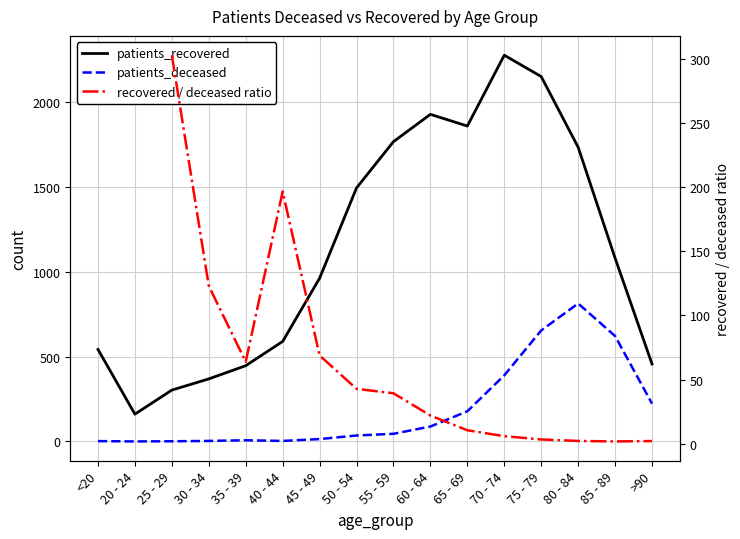

At how many categories does at least one series exceed 912?

9